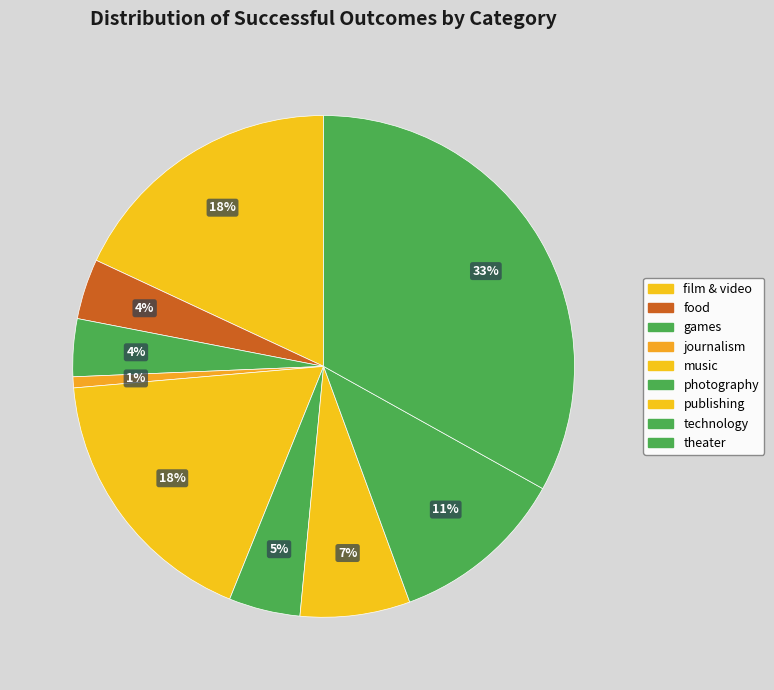

How many slices are in this pie chart?

9